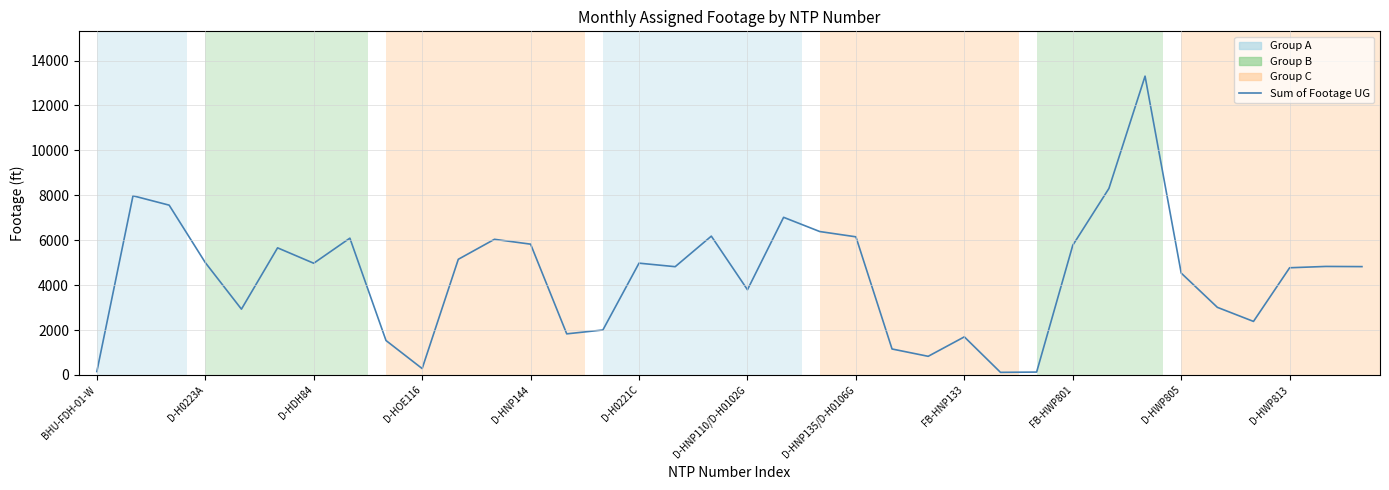

What is the difference between the maximum and minimum values?

13189